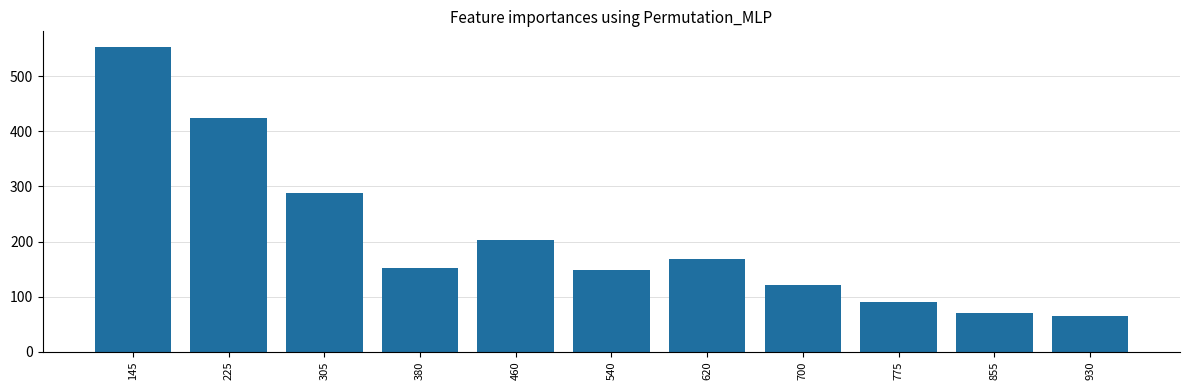

Is it true that the value at 700 is 60?

False